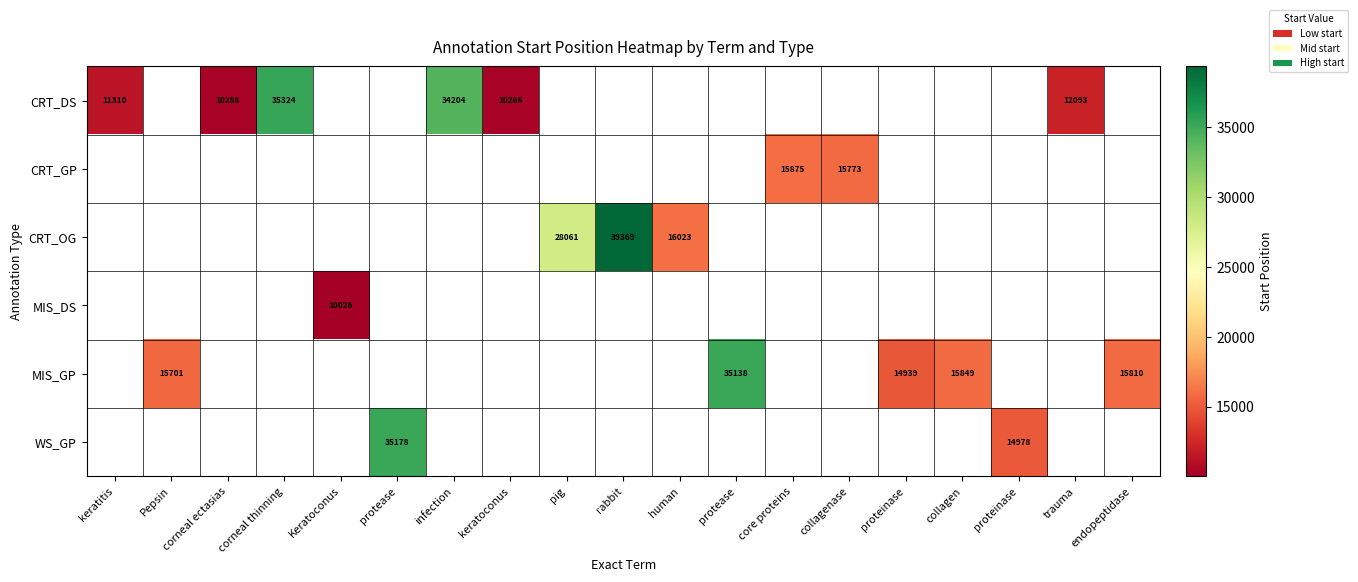

Rank the series at keratoconus from highest to lowest value.

CRT_DS, CRT_GP, CRT_OG, MIS_DS, MIS_GP, WS_GP